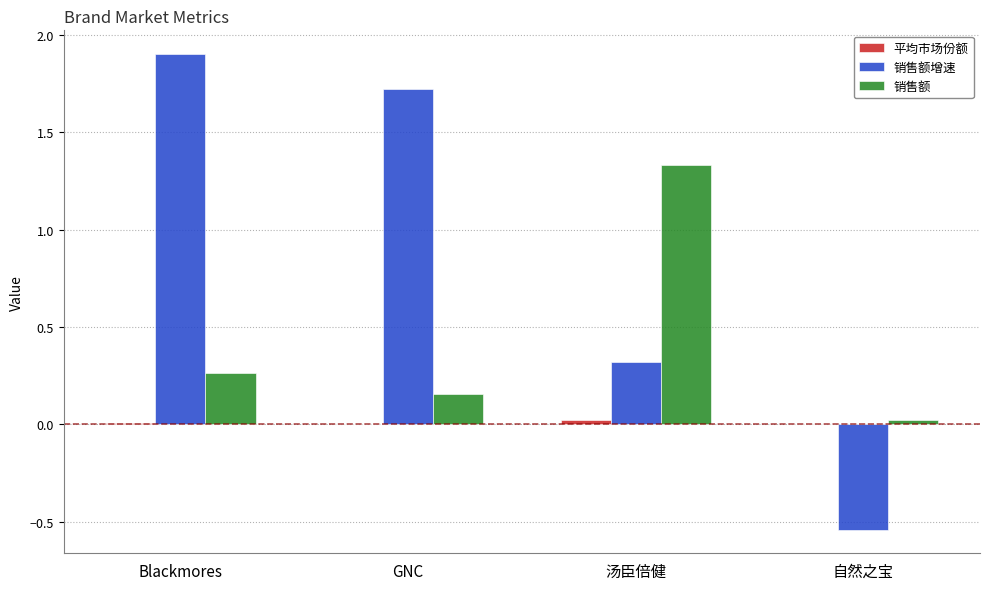

At which category is the sum across all series the highest?

Blackmores